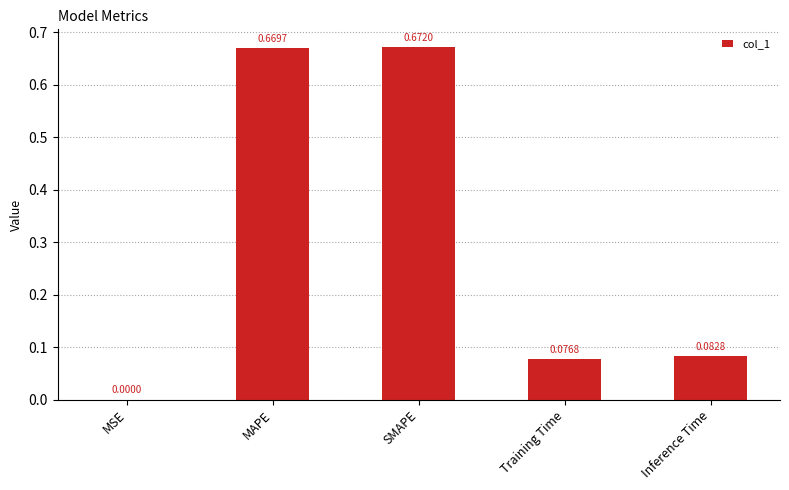

What is the change in value from SMAPE to Training Time?

-0.6